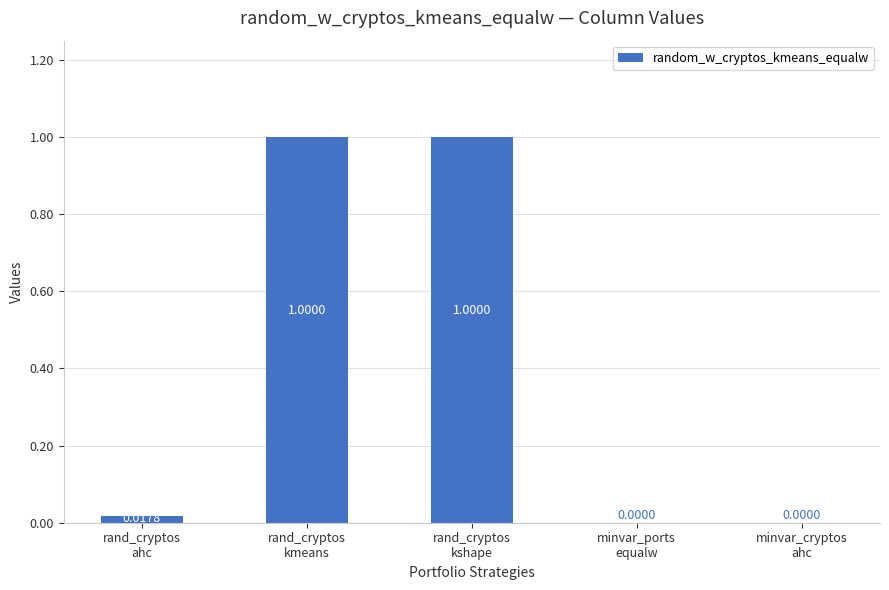

True or false: the data shows 0.3 at rand_cryptos
kshape.

False